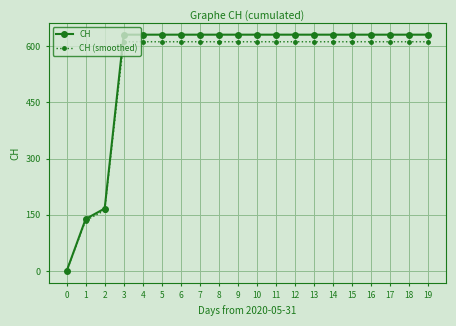

How many categories are shown in the chart?

20